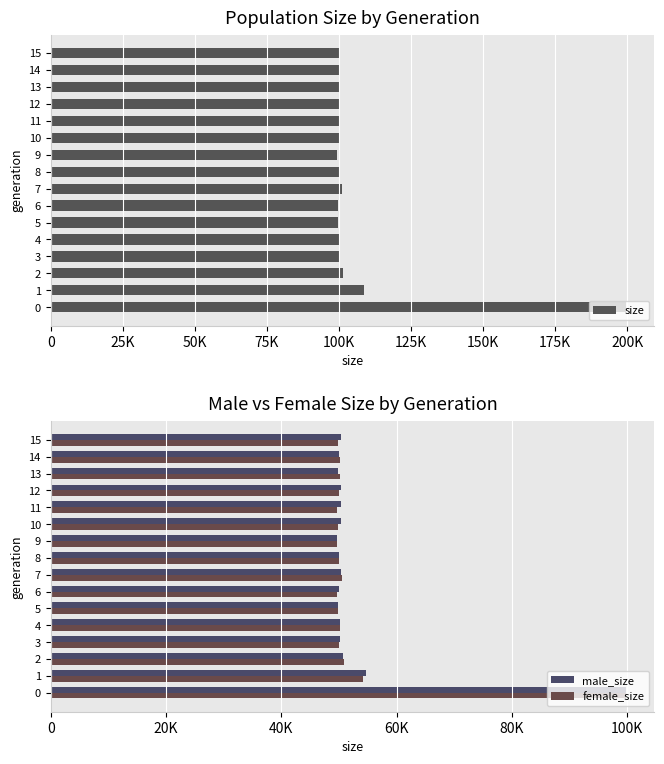

What is the label of the 14th bar from the left?

13